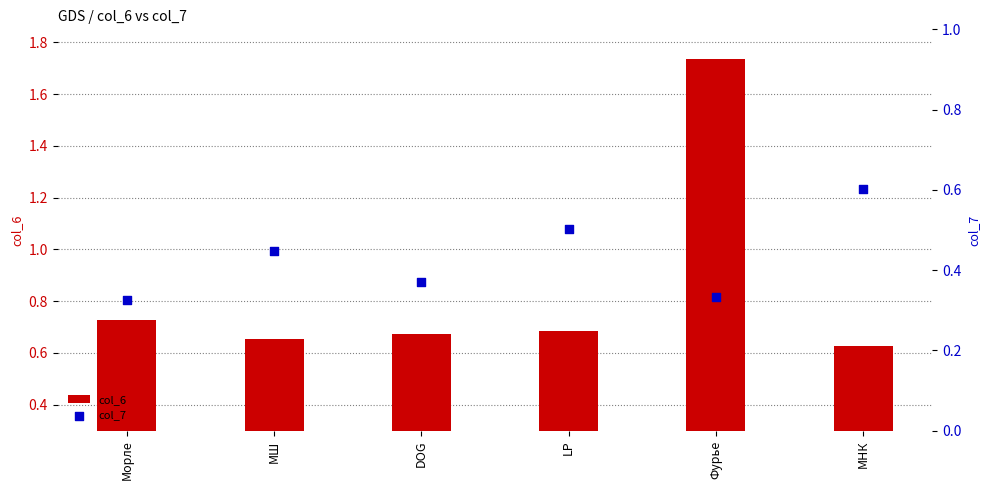

At which category is the sum across all series the highest?

Фурье